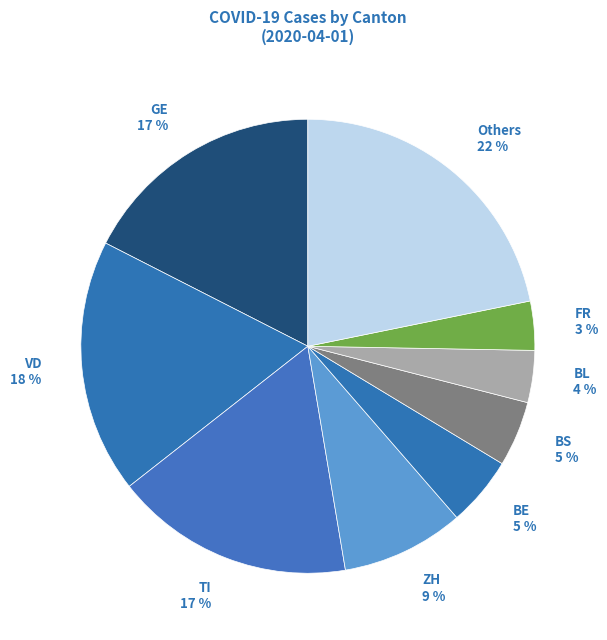

How many slices are in this pie chart?

9